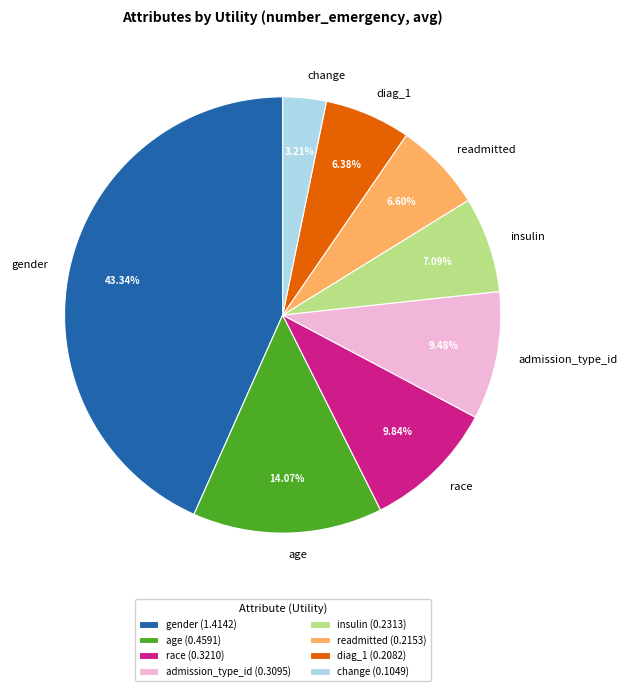

What is the smallest slice in the pie chart?

change